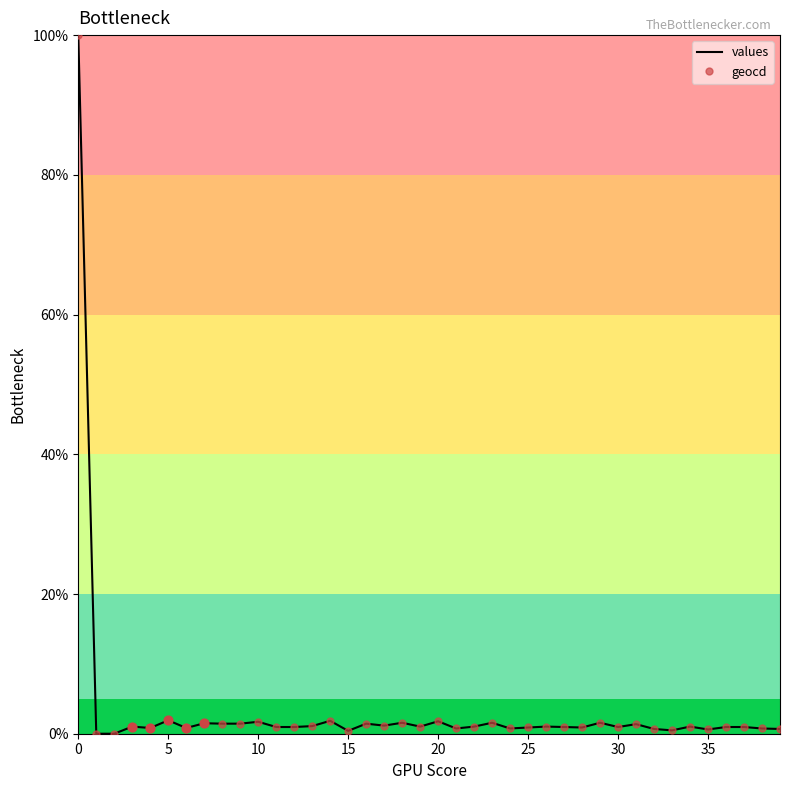

What is the maximum value shown in the chart?

100.0